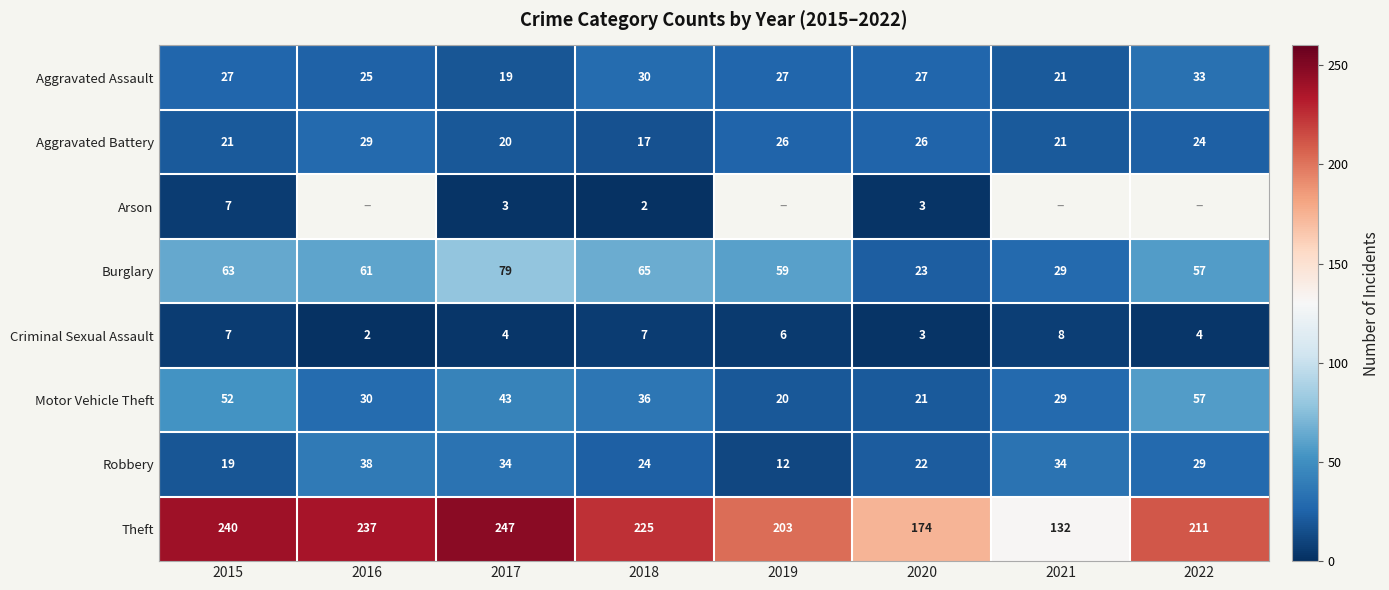

What is the minimum value for Theft?

132